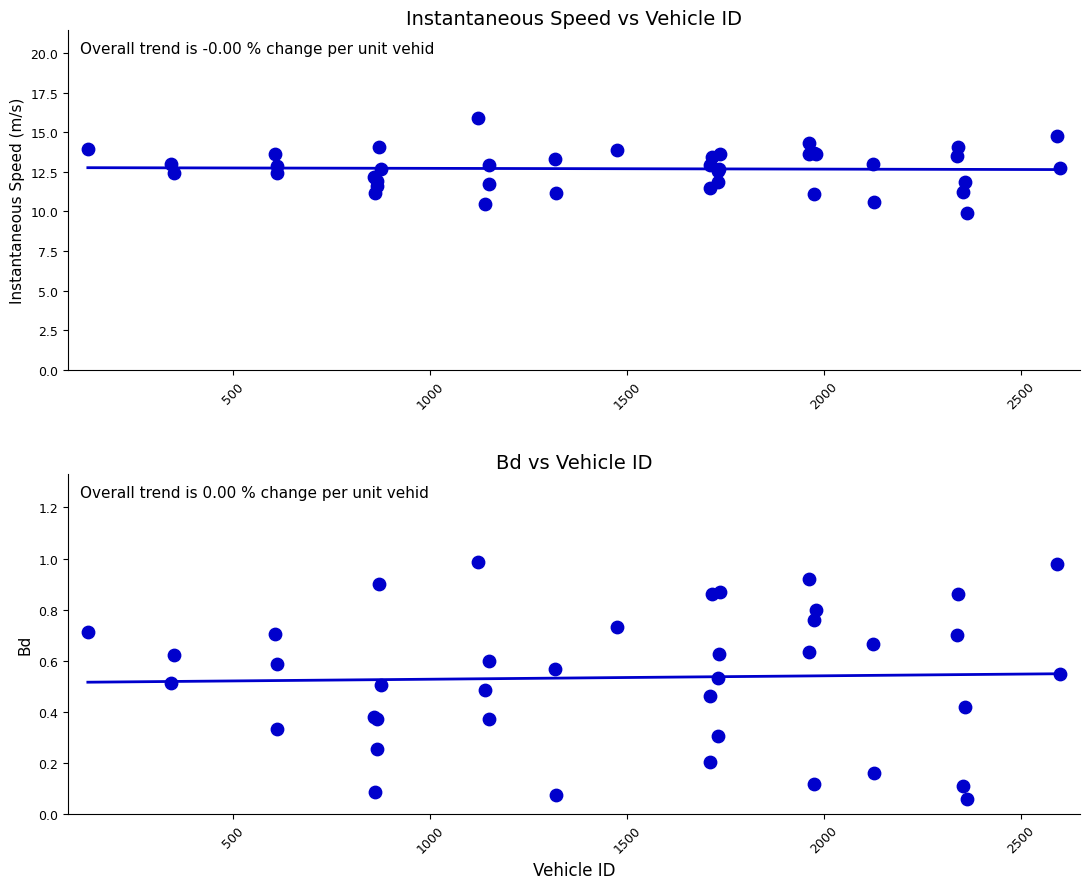

What is the total value across all series at 1974?

11.2